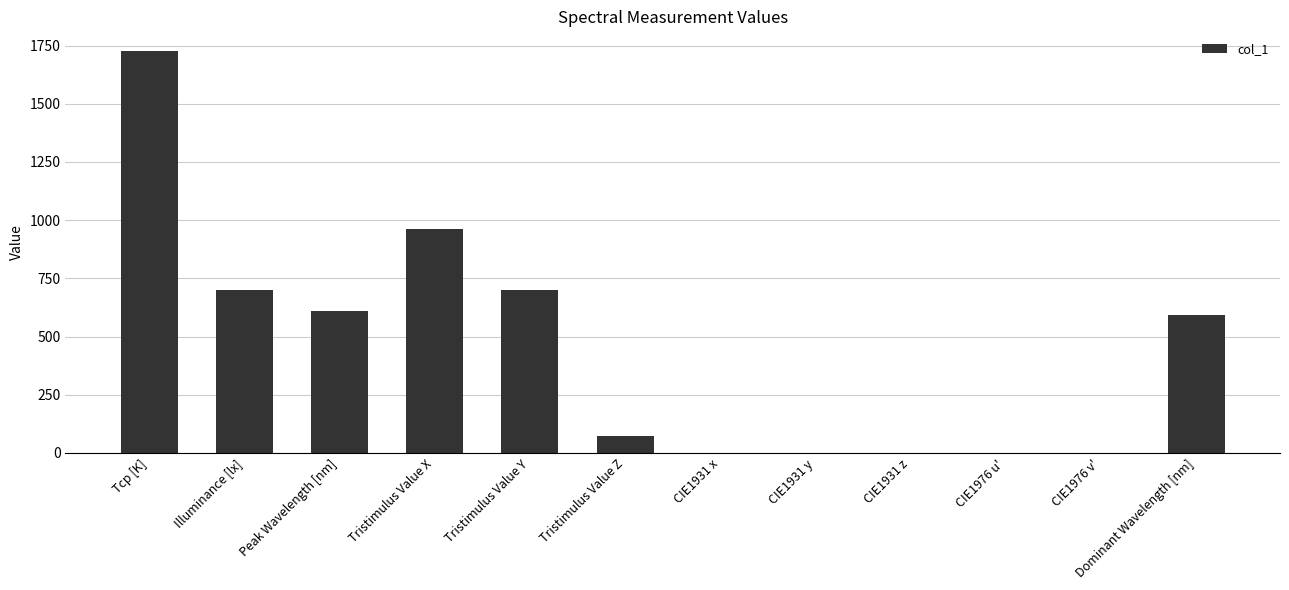

What is the sum of the values at Illuminance [lx] and Tristimulus Value X?

1661.5